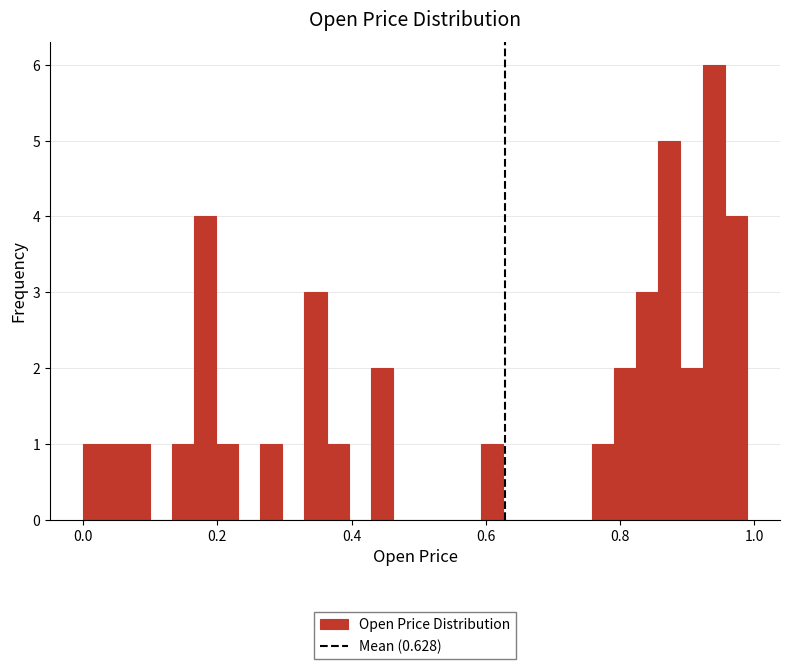

Read against the x-axis, roughly where is the centre of the tallest bar?

0.94